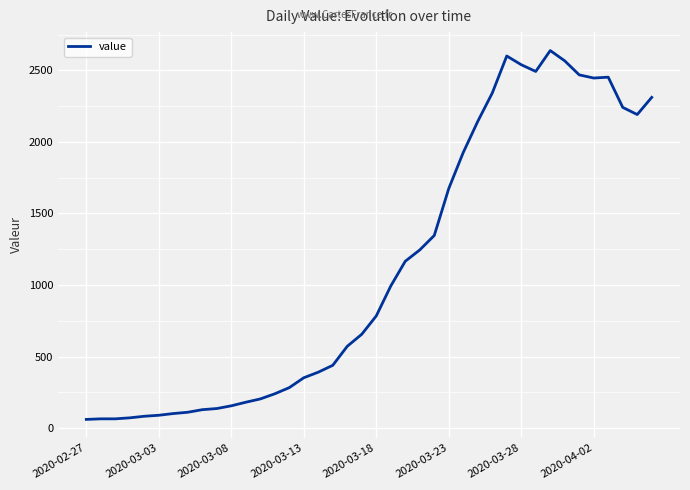

How many distinct data groups are displayed?

1